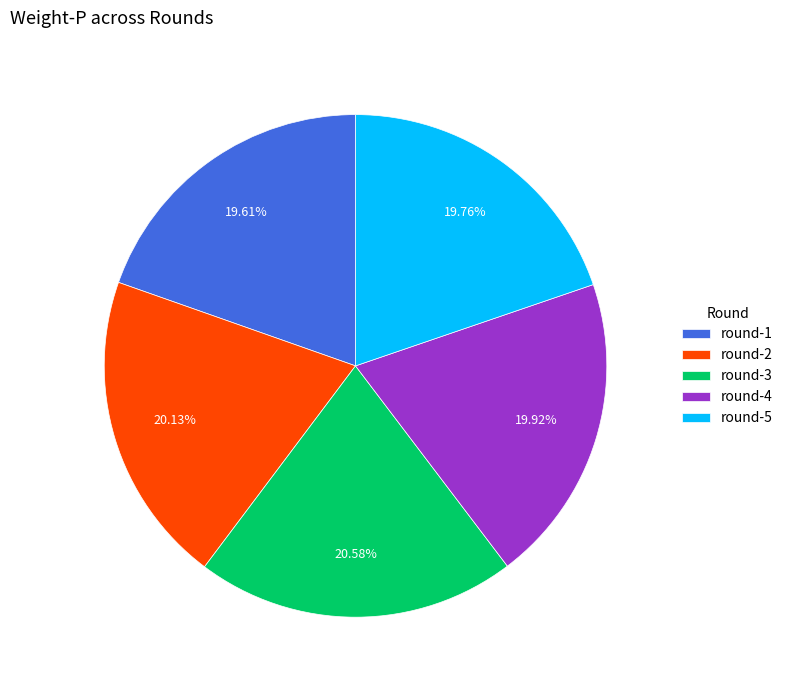

How many slices are in this pie chart?

5